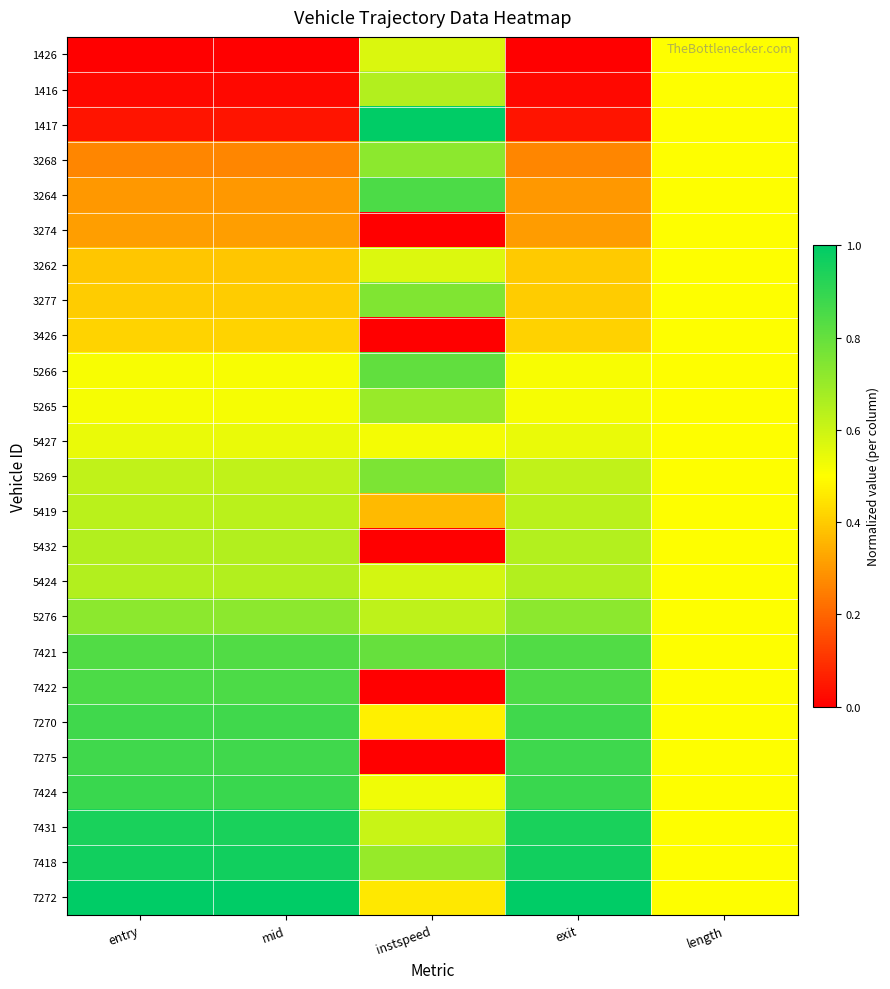

Reading left to right, what are all the values shown in this chart?

1426: entry=0.0	mid=0.0	instspeed=0.6	exit=0.0	length=0.5
1416: entry=0.0	mid=0.0	instspeed=0.7	exit=0.0	length=0.5
1417: entry=0.0	mid=0.0	instspeed=1.0	exit=0.0	length=0.5
3268: entry=0.3	mid=0.3	instspeed=0.7	exit=0.3	length=0.5
3264: entry=0.3	mid=0.3	instspeed=0.8	exit=0.3	length=0.5
3274: entry=0.3	mid=0.3	instspeed=0.0	exit=0.3	length=0.5
3262: entry=0.4	mid=0.4	instspeed=0.6	exit=0.4	length=0.5
3277: entry=0.4	mid=0.4	instspeed=0.7	exit=0.4	length=0.5
3426: entry=0.4	mid=0.4	instspeed=0.0	exit=0.4	length=0.5
5266: entry=0.5	mid=0.5	instspeed=0.8	exit=0.5	length=0.5
5265: entry=0.5	mid=0.5	instspeed=0.7	exit=0.5	length=0.5
5427: entry=0.5	mid=0.5	instspeed=0.5	exit=0.5	length=0.5
5269: entry=0.6	mid=0.6	instspeed=0.8	exit=0.6	length=0.5
5419: entry=0.6	mid=0.6	instspeed=0.4	exit=0.6	length=0.5
5432: entry=0.6	mid=0.6	instspeed=0.0	exit=0.6	length=0.5
5424: entry=0.6	mid=0.6	instspeed=0.6	exit=0.7	length=0.5
5276: entry=0.7	mid=0.7	instspeed=0.6	exit=0.7	length=0.5
7421: entry=0.8	mid=0.8	instspeed=0.8	exit=0.8	length=0.5
7422: entry=0.8	mid=0.8	instspeed=0.0	exit=0.8	length=0.5
7270: entry=0.9	mid=0.9	instspeed=0.5	exit=0.9	length=0.5
7275: entry=0.9	mid=0.9	instspeed=0.0	exit=0.9	length=0.5
7424: entry=0.9	mid=0.9	instspeed=0.5	exit=0.9	length=0.5
7431: entry=0.9	mid=0.9	instspeed=0.6	exit=0.9	length=0.5
7418: entry=1.0	mid=1.0	instspeed=0.7	exit=1.0	length=0.5
7272: entry=1.0	mid=1.0	instspeed=0.5	exit=1.0	length=0.5